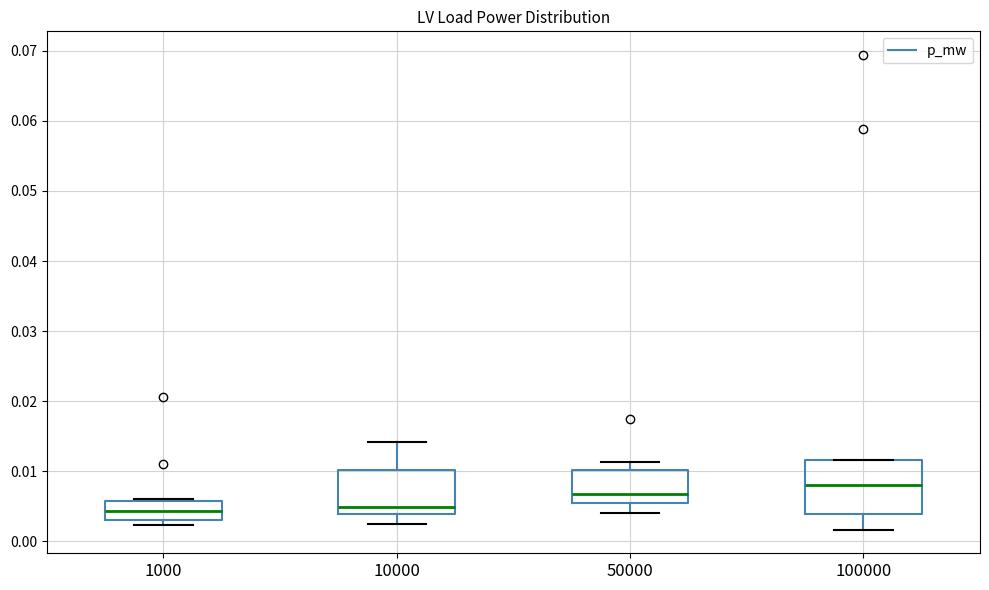

Reading left to right, transcribe this box plot: for each box, give where its median line is, the range the box spans, and where its two whiskers end, as read against the y-axis. The values are not printed on the chart, so give them approximately, as read against the axis.

1000: median 0.004, box 0.003 to 0.006, whiskers 0.002 to 0.006
10000: median 0.005, box 0.004 to 0.010, whiskers 0.002 to 0.014
50000: median 0.007, box 0.006 to 0.010, whiskers 0.004 to 0.011
100000: median 0.008, box 0.004 to 0.012, whiskers 0.002 to 0.012